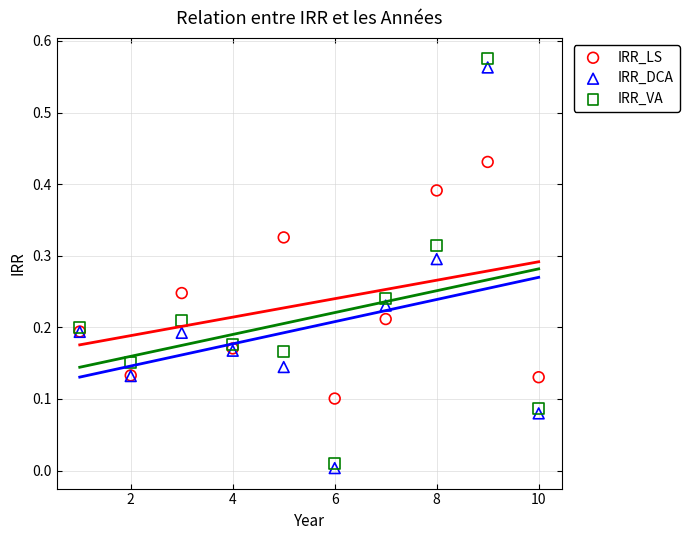

What are all the series names shown in the legend?

IRR_LS, IRR_DCA, IRR_VA